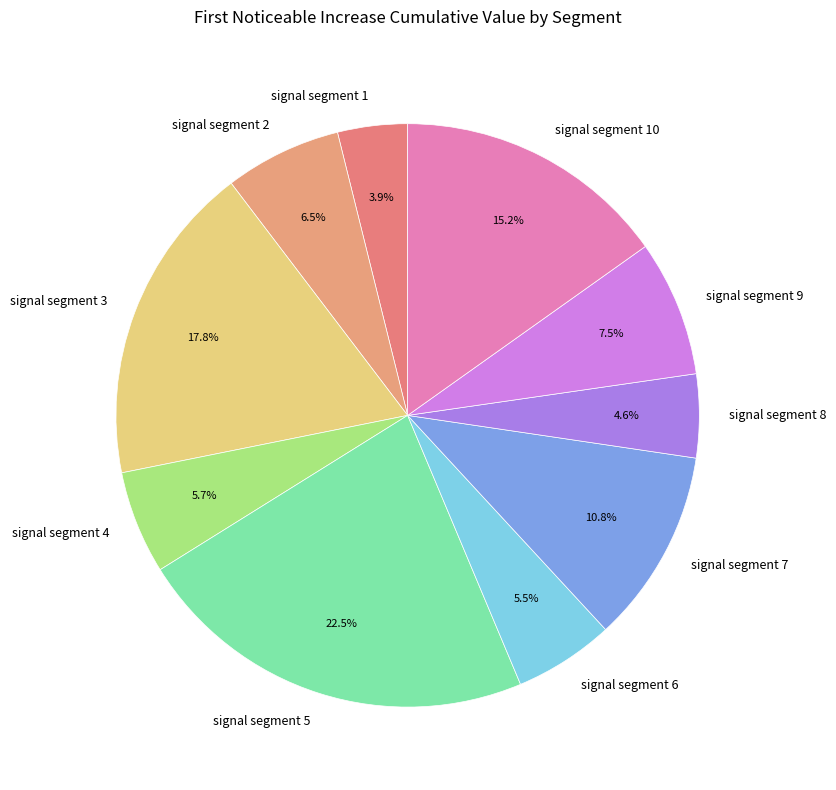

To the nearest percent, what portion does signal segment 1 represent?

4%